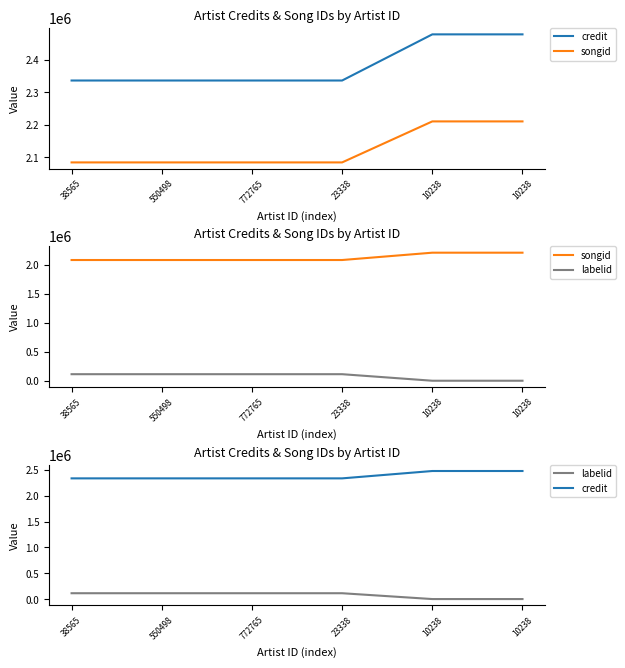

What is the value of the labelid point at the 6th from the left?

1991